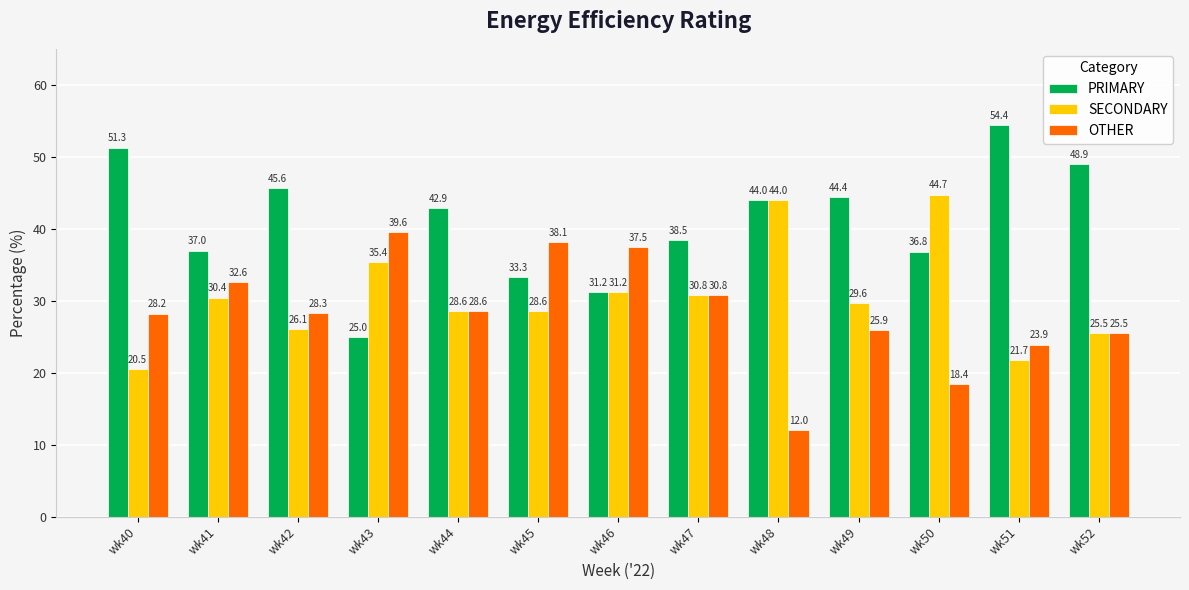

What is the highest value of the SECONDARY series?

44.7